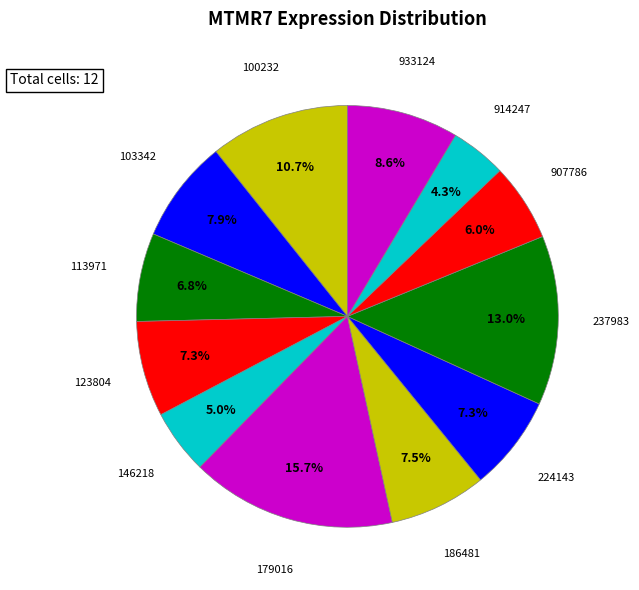

What is the largest slice in the pie chart?

179016